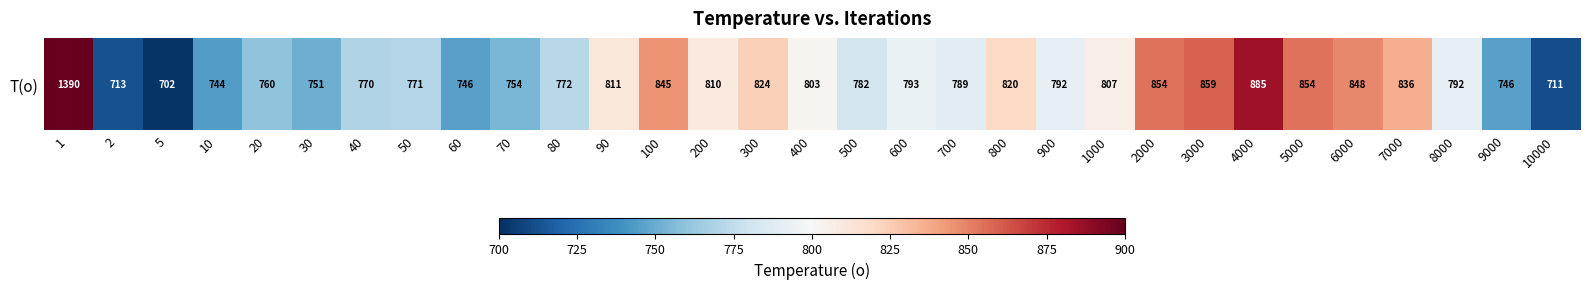

Reading left to right, transcribe all the data shown in this chart.

1390	713	702	744	760	751	770	771	746	754	772	811	845	810	824	803	782	793	789	820	792	807	854	859	885	854	848	836	792	746	711